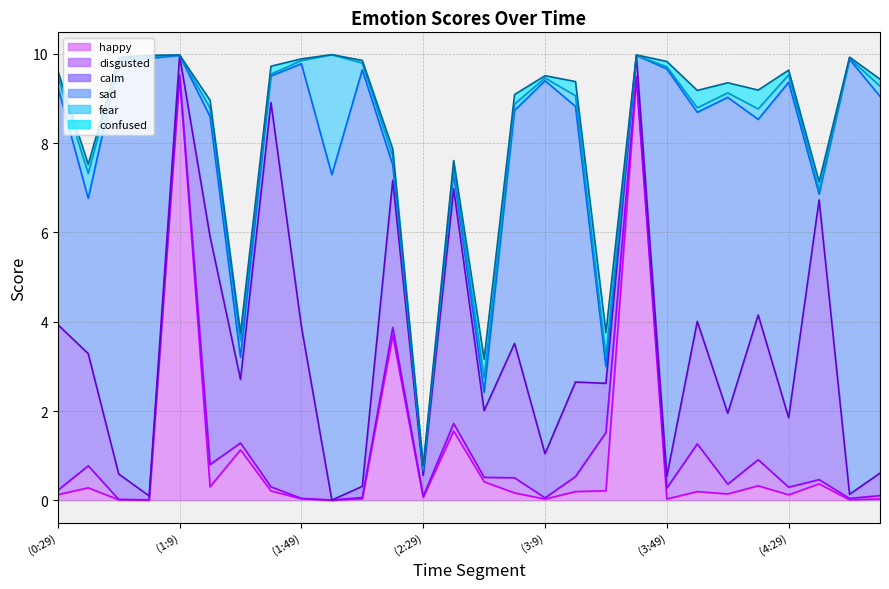

Which series has the largest range (max minus min)?

sad